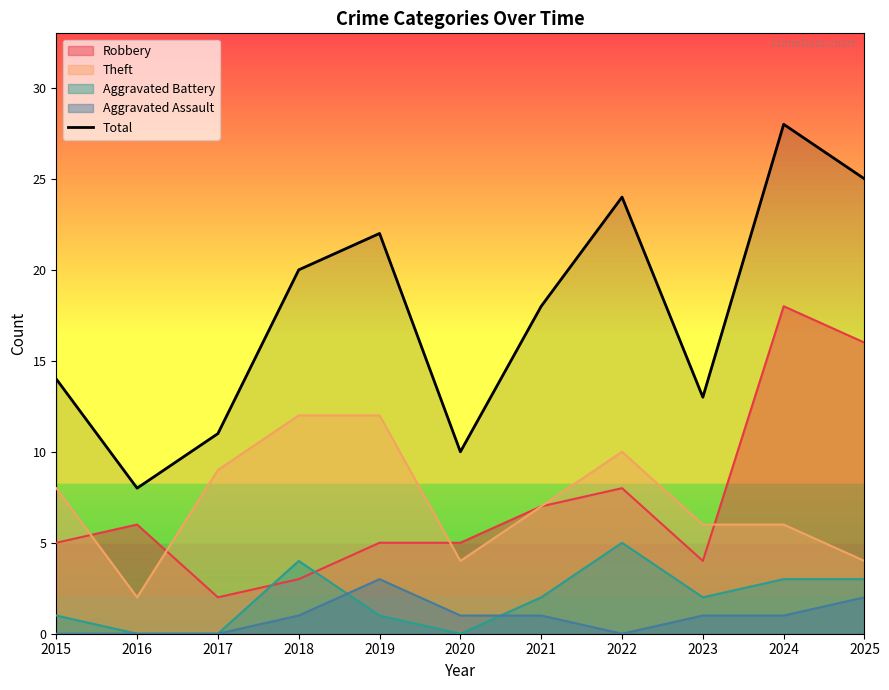

How many values are below 18?

5